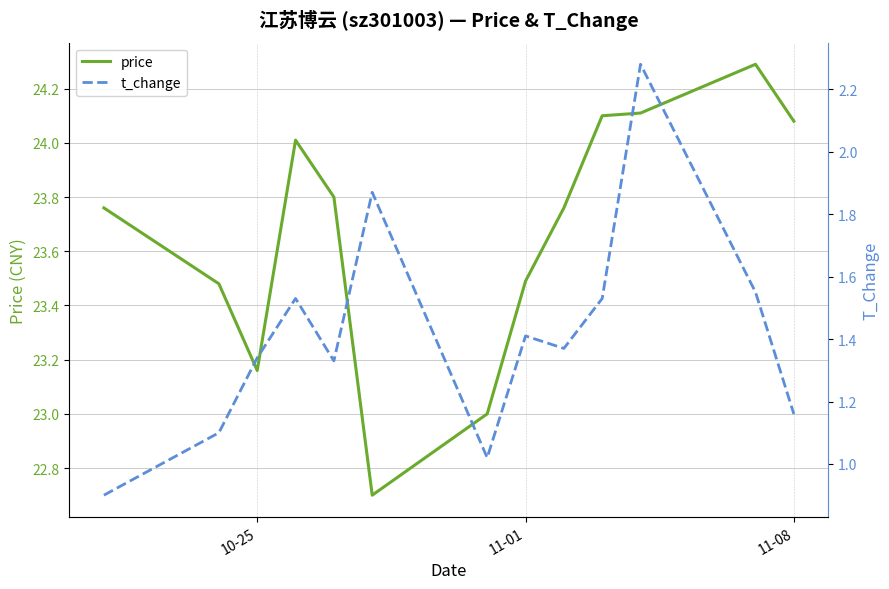

What is the maximum value for price?

24.3